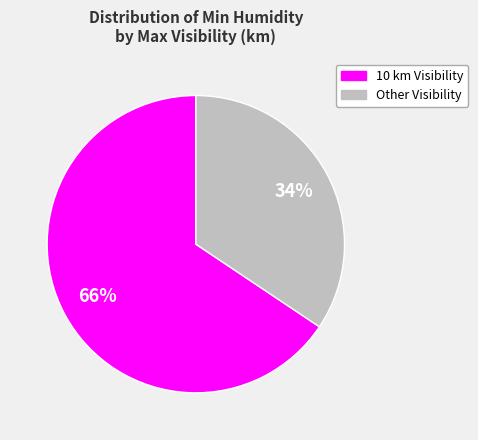

Is there a majority slice in this chart?

Yes